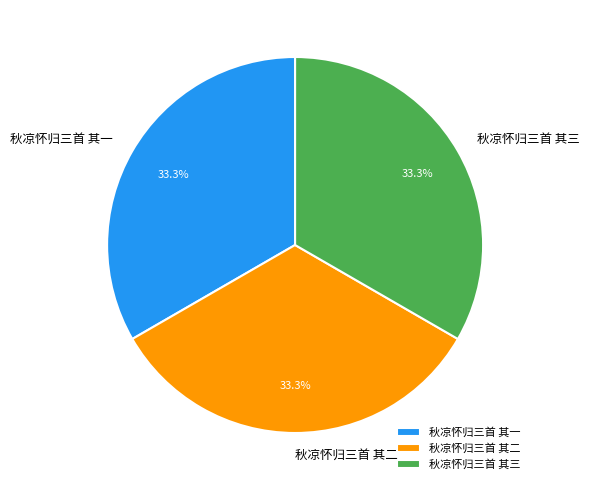

To the nearest percent, what portion does 秋凉怀归三首 其二 represent?

33%